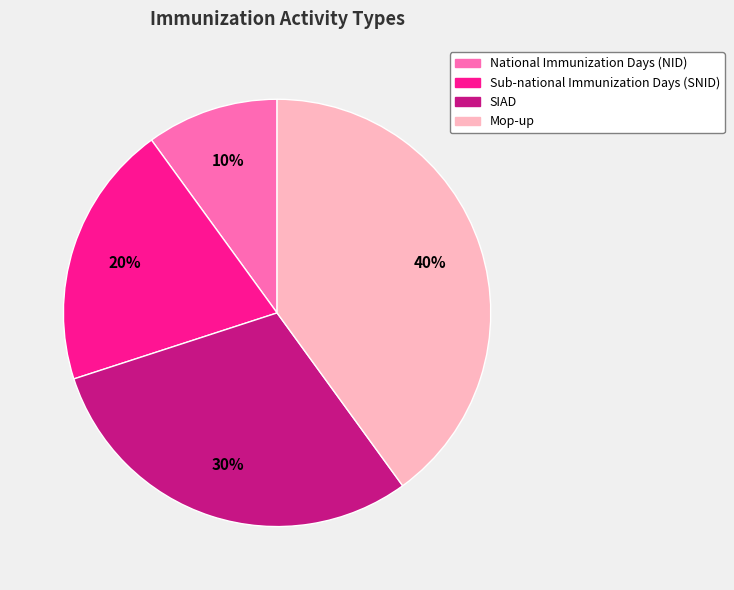

What percentage is the Sub-national Immunization Days (SNID) slice, to the nearest percent?

20%